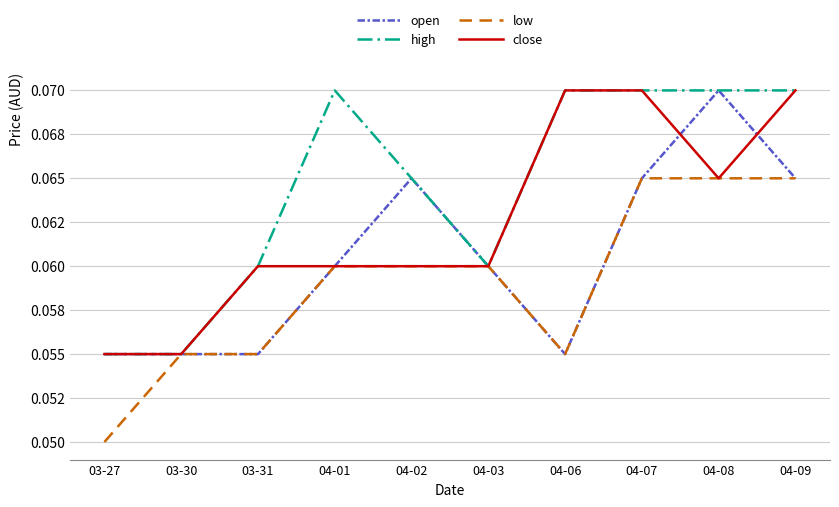

Does the chart have visible grid lines?

Yes